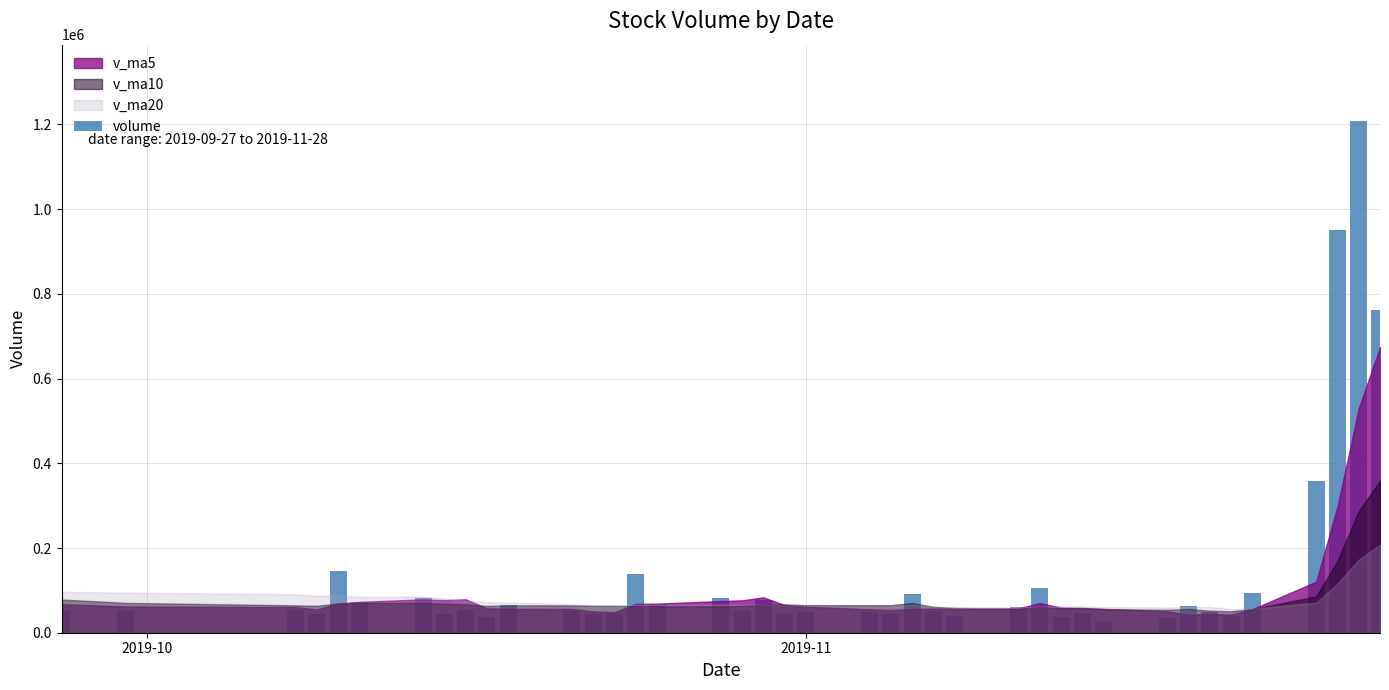

Are the bars horizontal?

No